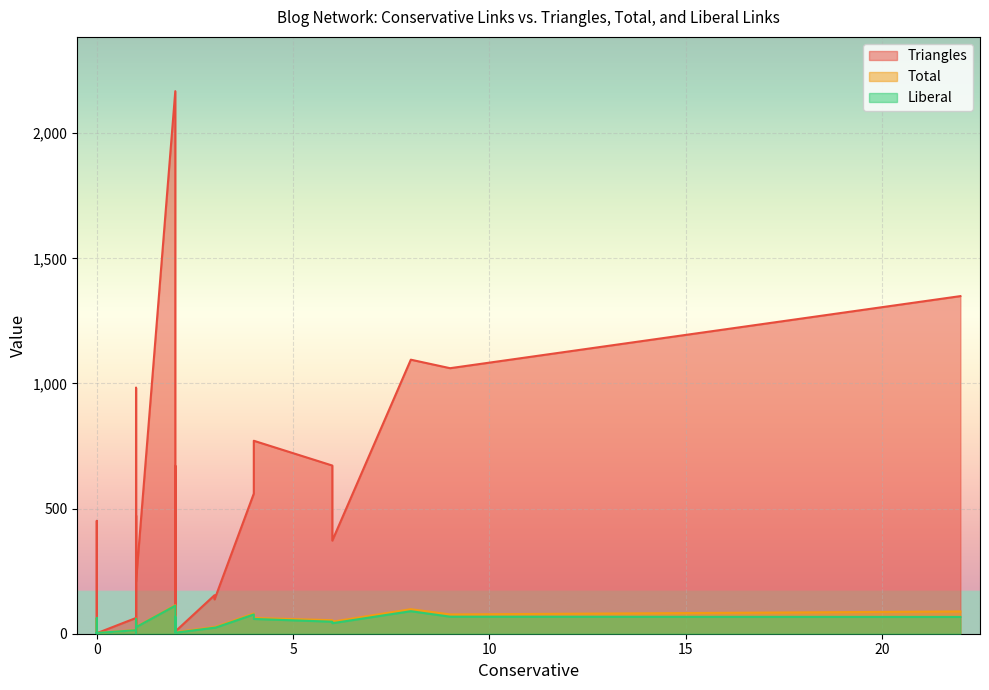

Reading left to right, transcribe all the data shown in this chart.

Triangles: 0=154	1=494	2=0	3=0	4=1	5=0	6=0	7=181	8=17	9=63	10=0	11=0	12=771	13=1349	14=671	15=672	16=0	17=473	18=0	19=47	20=372	21=137	22=1095	23=560	24=0	25=0	26=228	27=37	28=451	29=0	30=1061	31=9	32=1	33=2	34=983	35=42	36=0	37=2	38=209	39=2168
Total: 0=27	1=48	2=0	3=0	4=4	5=1	6=1	7=38	8=8	9=15	10=1	11=4	12=63	13=89	14=70	15=54	16=2	17=48	18=4	19=13	20=48	21=26	22=98	23=81	24=0	25=1	26=35	27=12	28=63	29=1	30=77	31=6	32=3	33=5	34=60	35=11	36=2	37=3	38=27	39=114
Liberal: 0=24	1=47	2=0	3=0	4=3	5=1	6=1	7=37	8=7	9=14	10=0	11=4	12=59	13=67	14=68	15=48	16=2	17=47	18=3	19=12	20=42	21=23	22=90	23=77	24=0	25=1	26=33	27=11	28=63	29=1	30=68	31=4	32=2	33=4	34=59	35=9	36=2	37=3	38=26	39=112